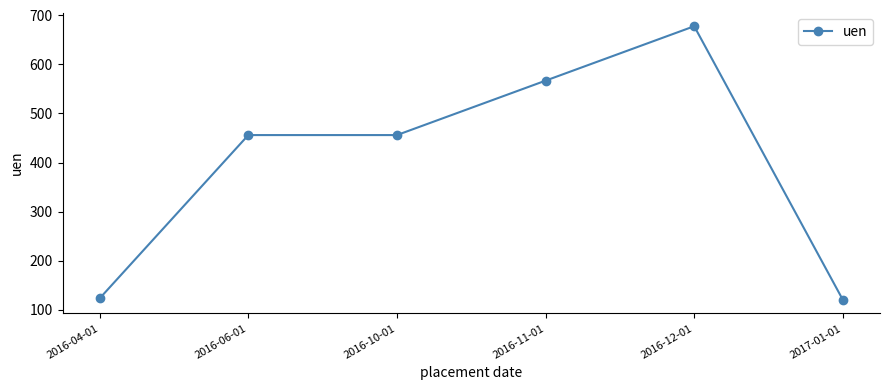

What is the ratio of the value at 2016-06-01 to the value at 2016-12-01?

0.7